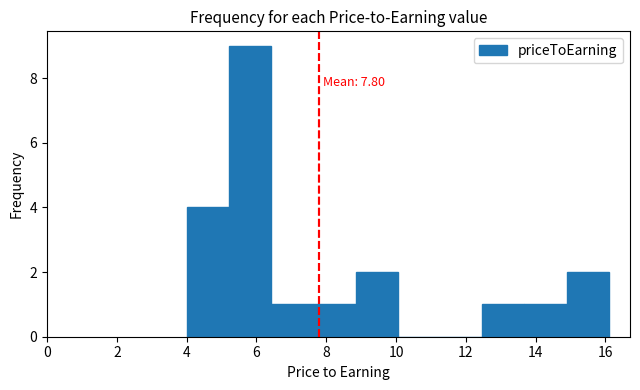

Over which range of the x-axis is the bar tallest?

5.2 to 6.4